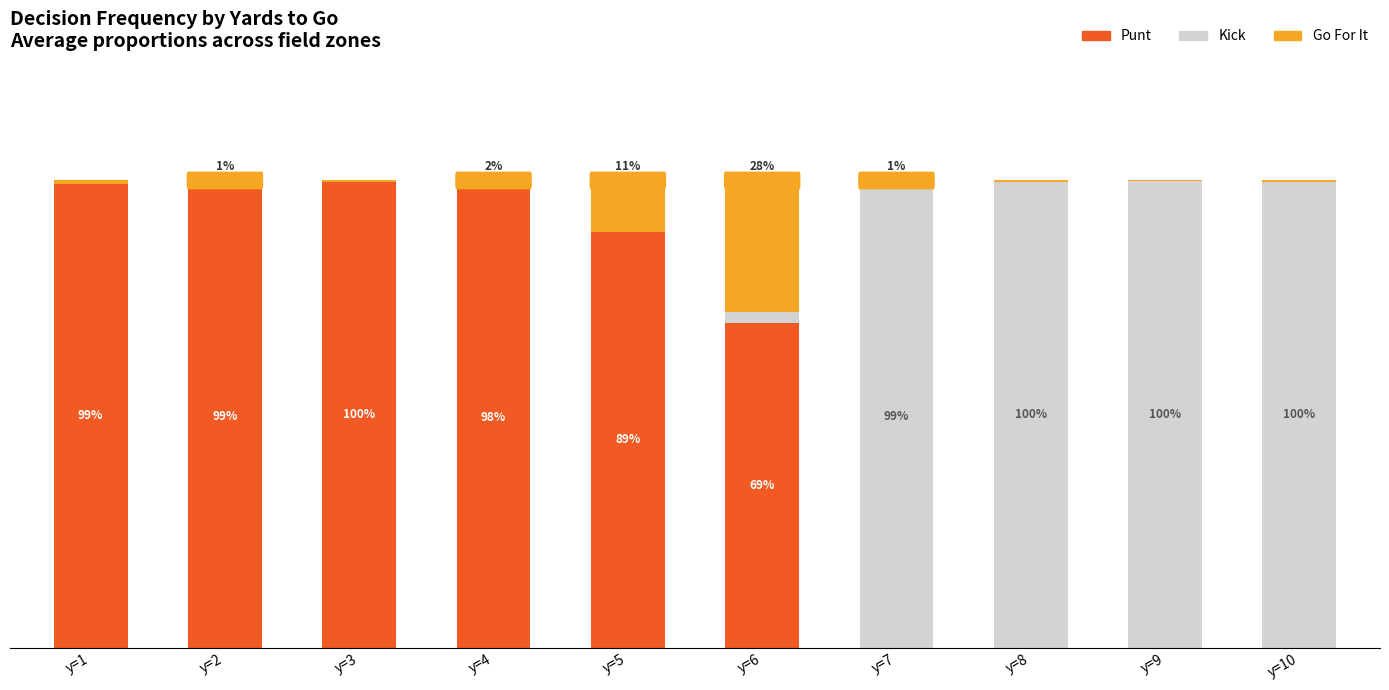

Are the bars grouped side by side (vs. stacked)?

No